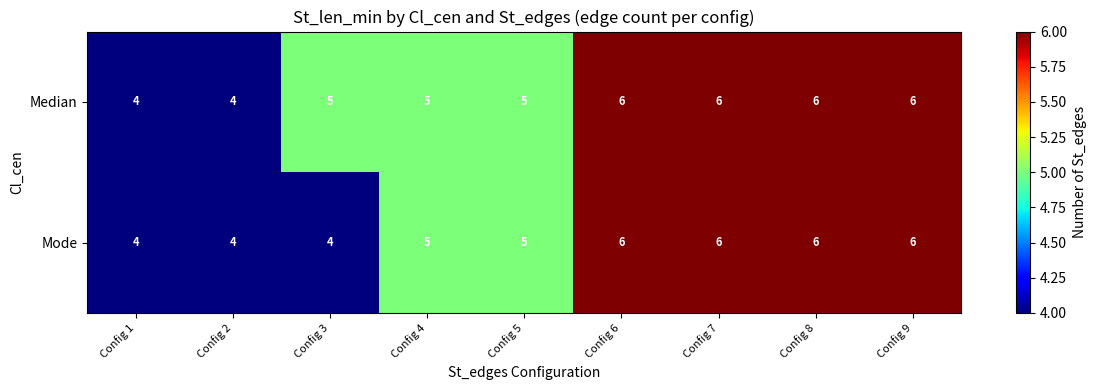

What is the maximum value shown in the chart?

6